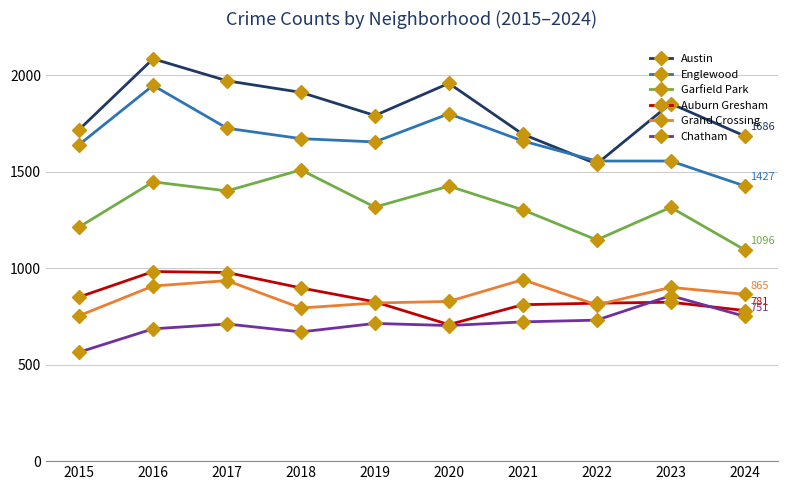

How many lines are shown in the chart?

6